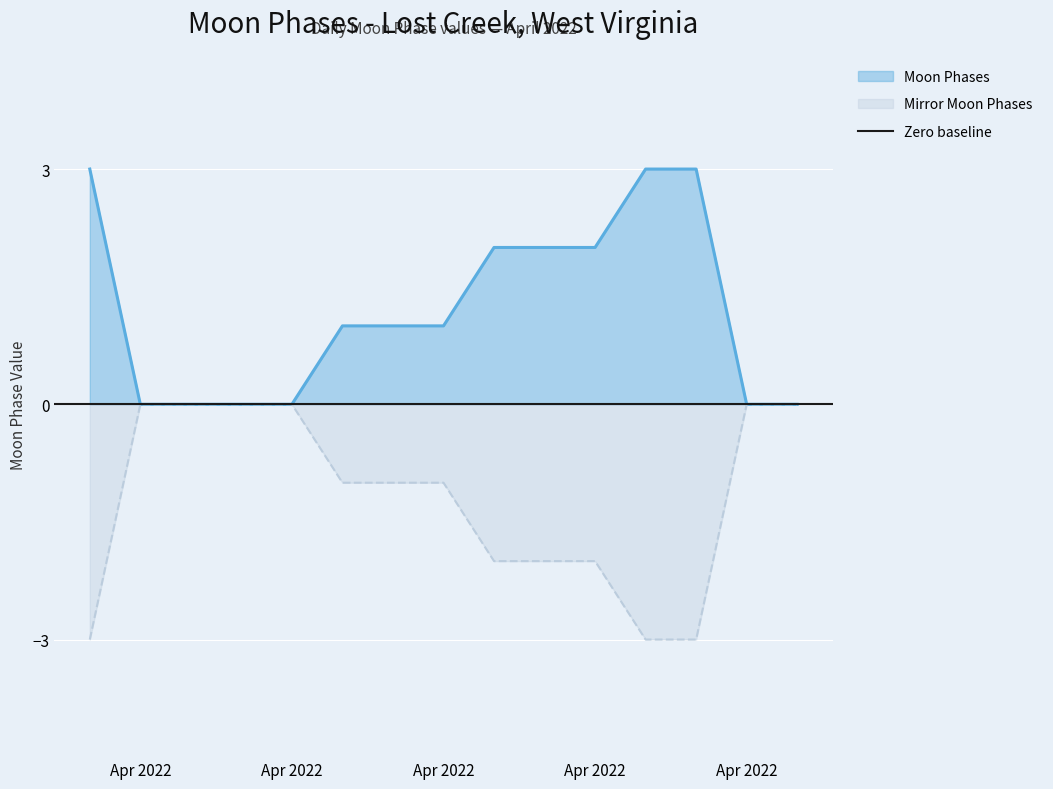

True or false: Moon Phases and Mirror Moon Phases cross at least once.

False